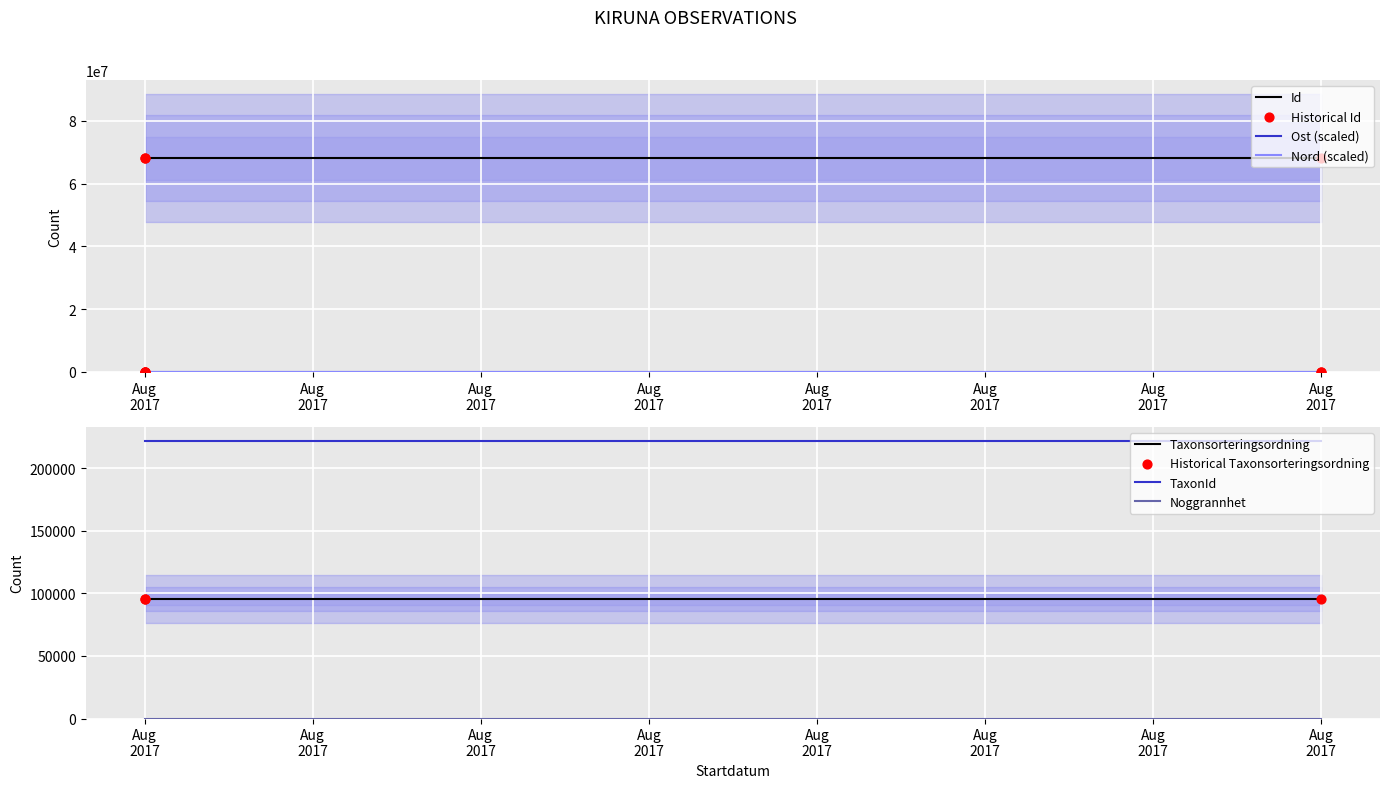

Which series contains the highest Y value?

Id